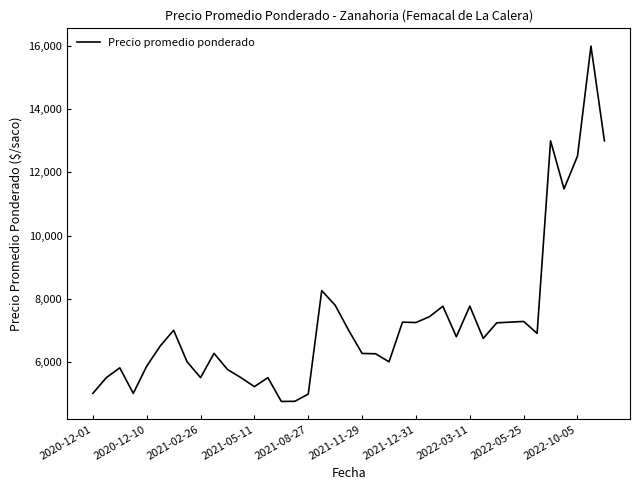

What is the maximum value shown in the chart?

16000